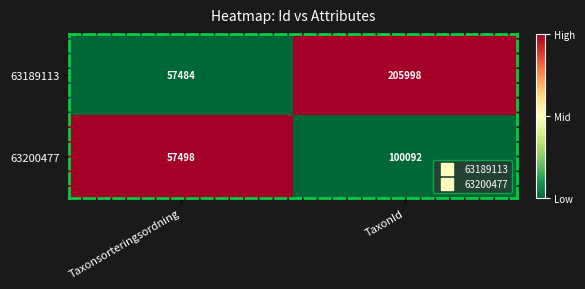

Which series has the widest spread of values?

63189113